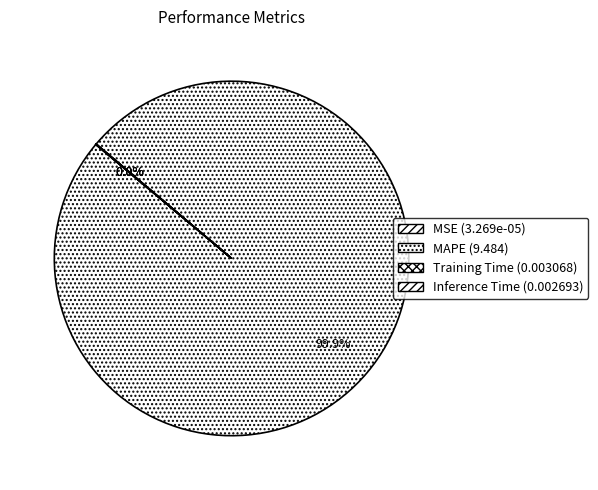

Rank the categories by value from lowest to highest.

MSE, Inference Time, Training Time, MAPE